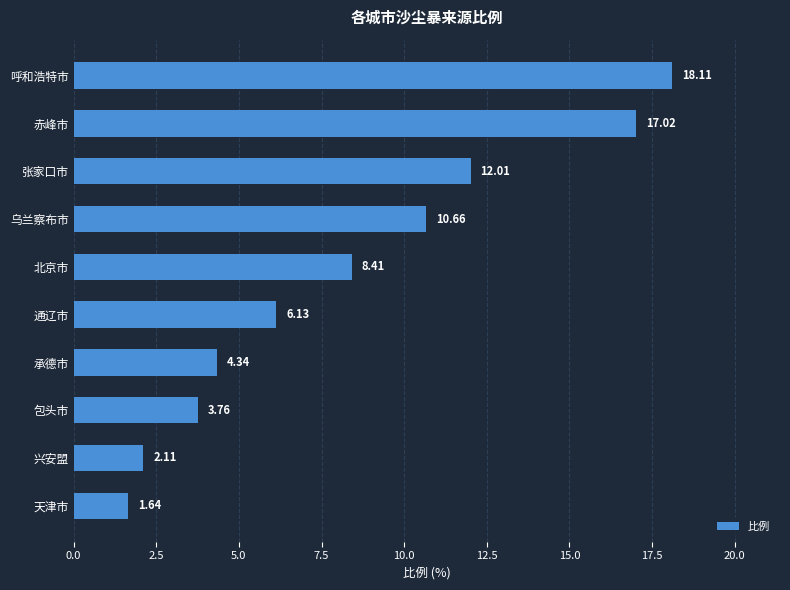

At which label is the value closest to 9?

北京市